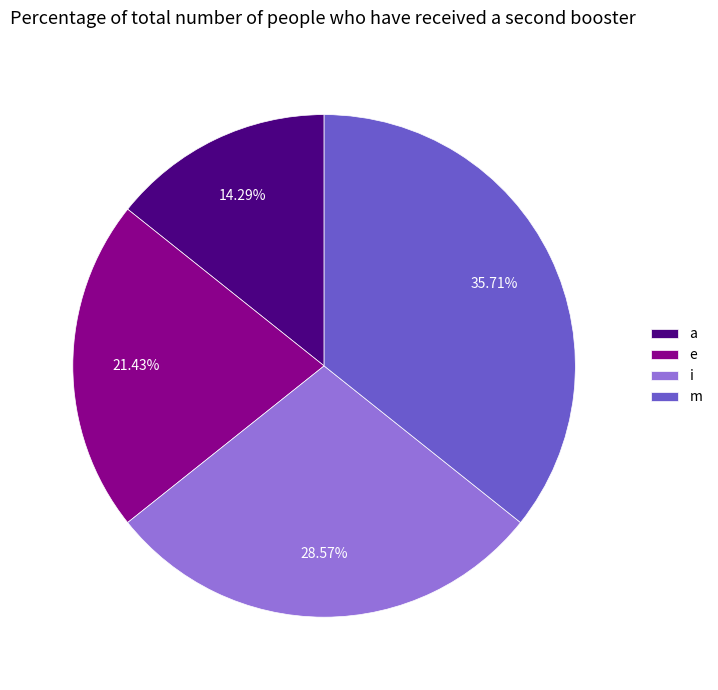

What percentage is the m slice, to the nearest percent?

36%